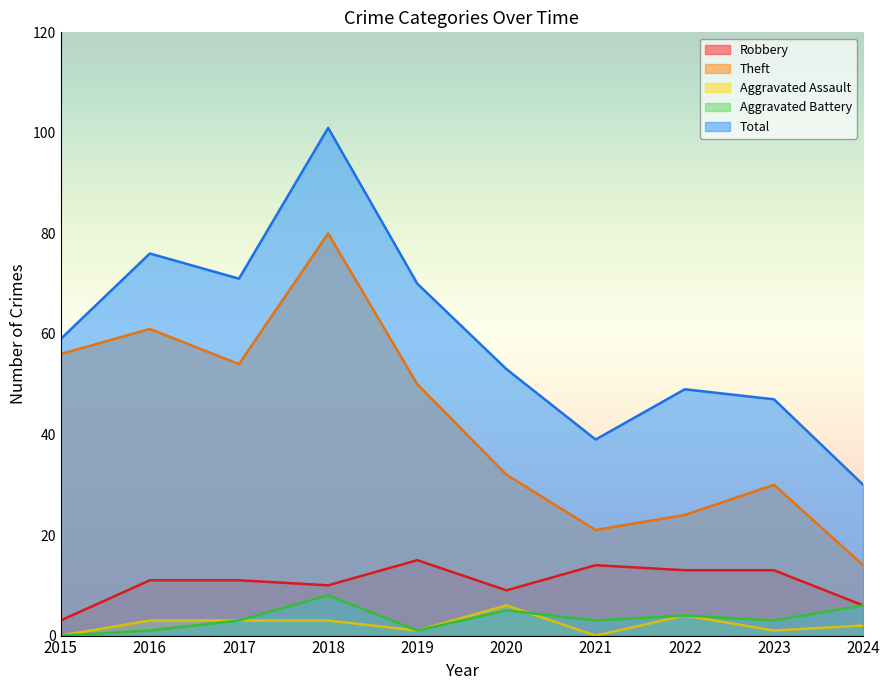

At which category does Aggravated Battery reach its first local peak?

2018